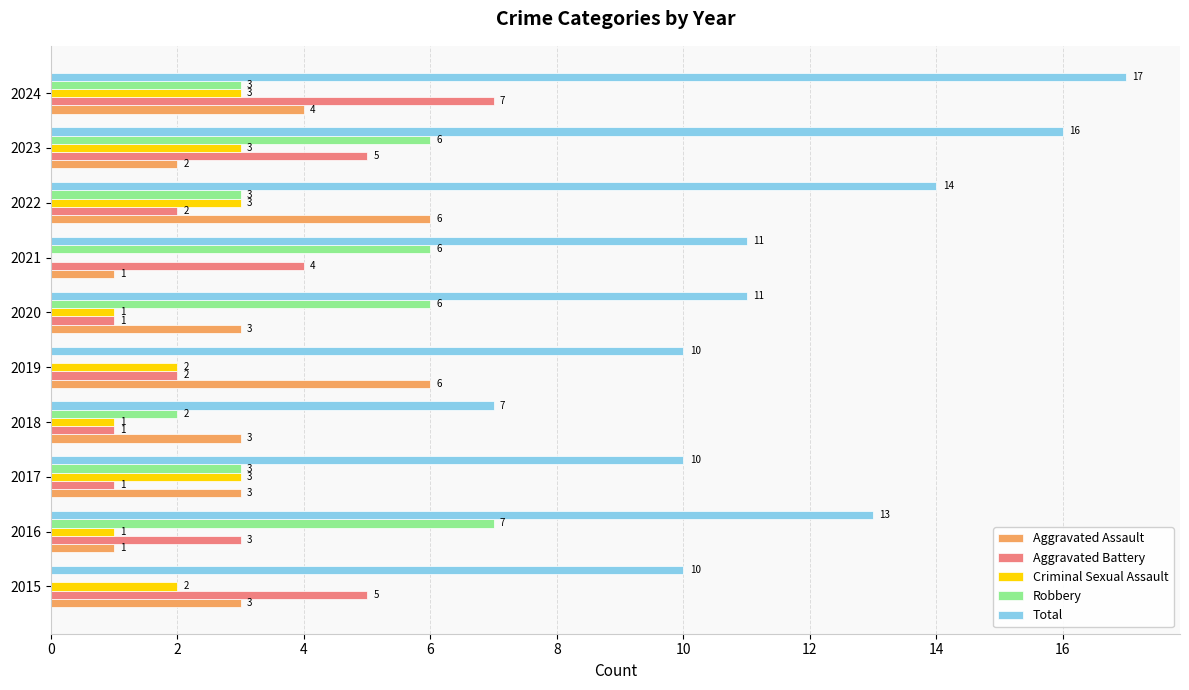

How many data points does each series have?

10